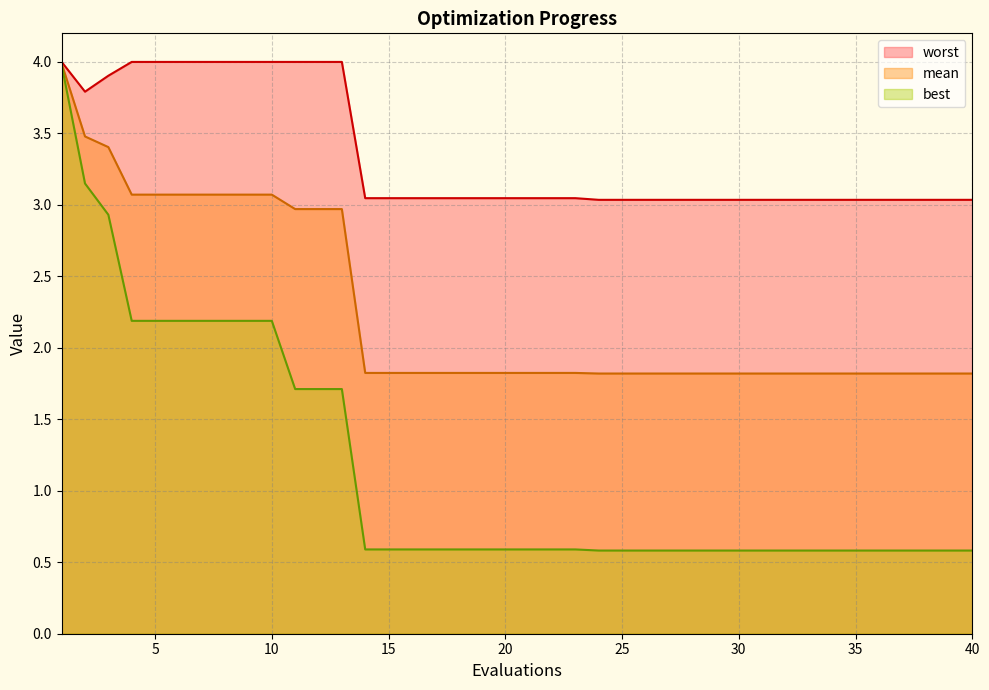

True or false: mean and best cross at least once.

False